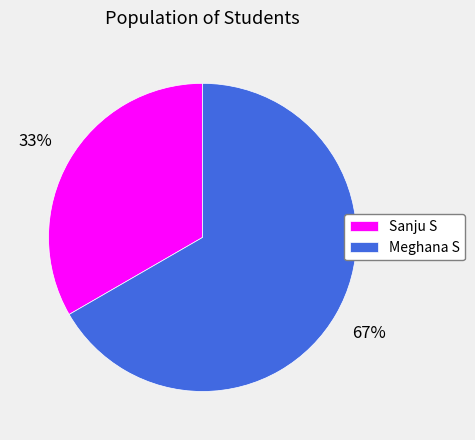

To the nearest percent, what portion does Sanju S represent?

33%